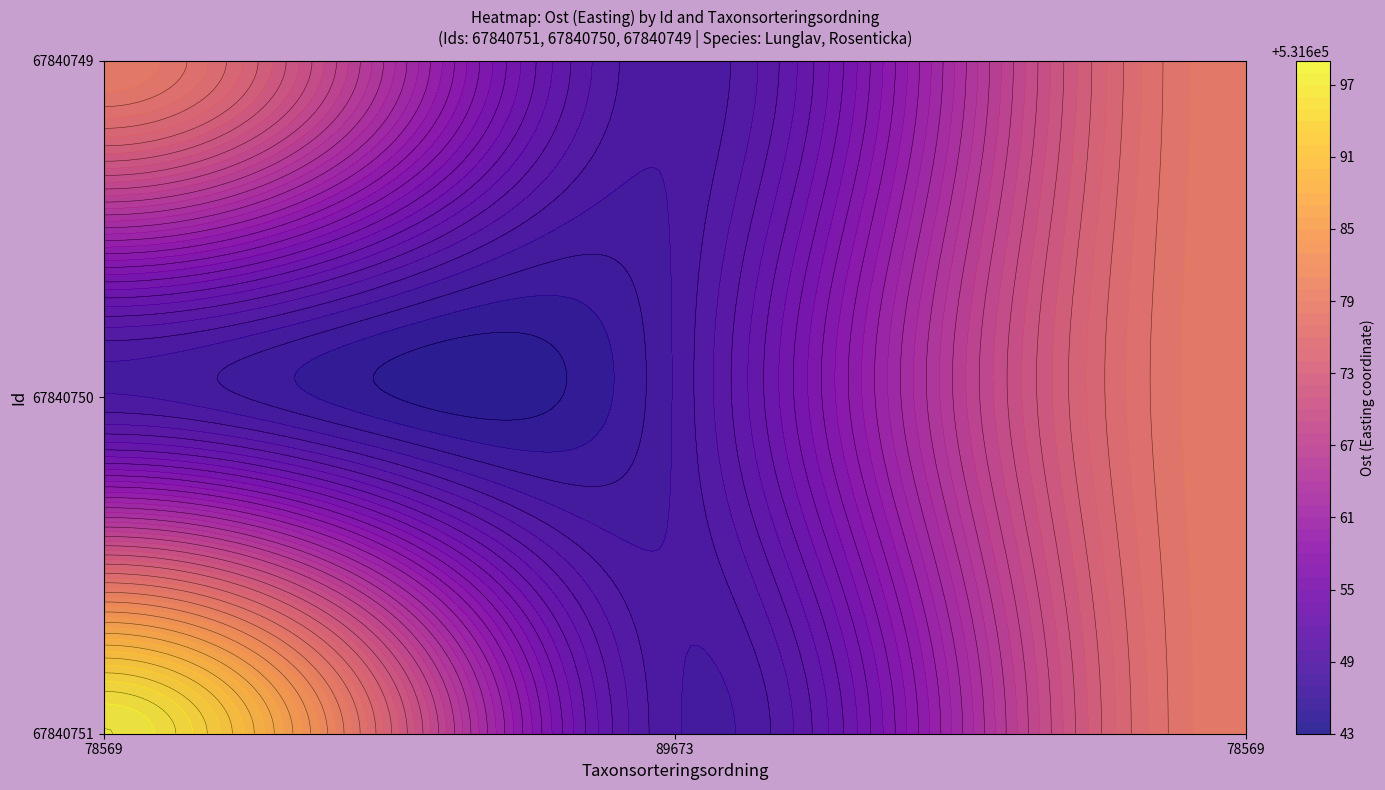

Which has a higher value, Taxonsorteringsordning or Ost?

Ost